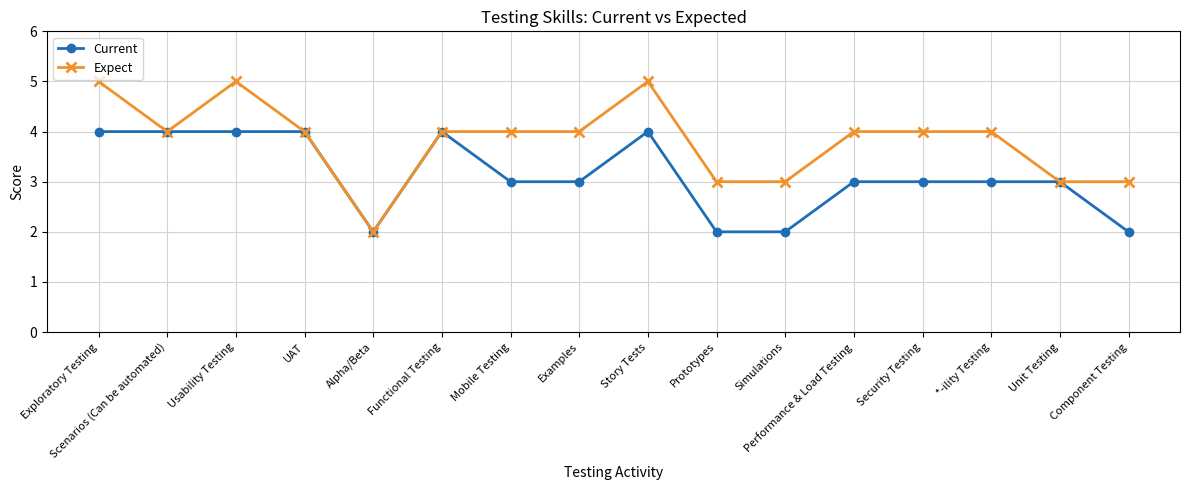

What value does the Expect series have at Mobile Testing?

4